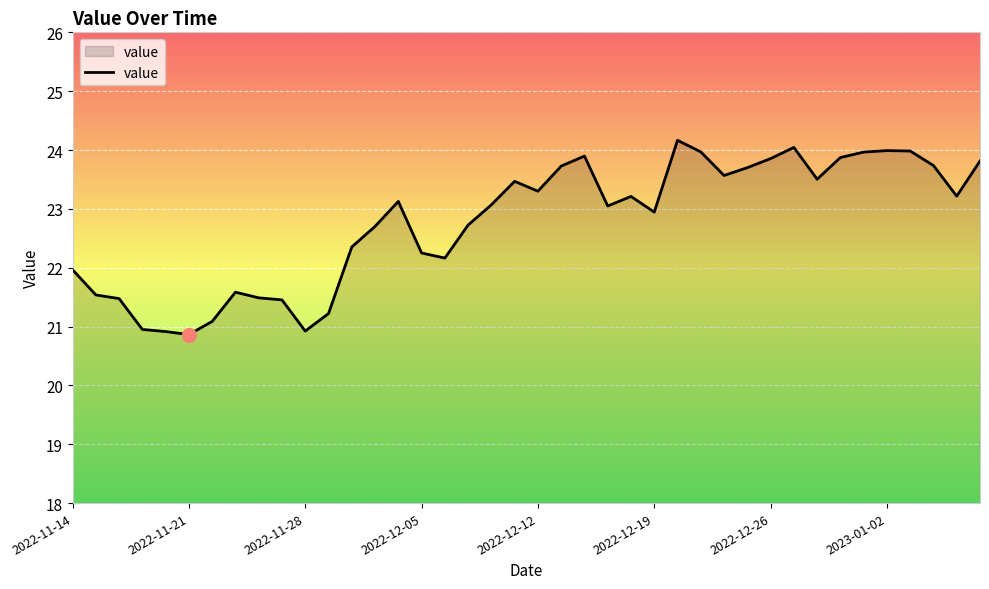

What is the greatest value displayed?

24.2